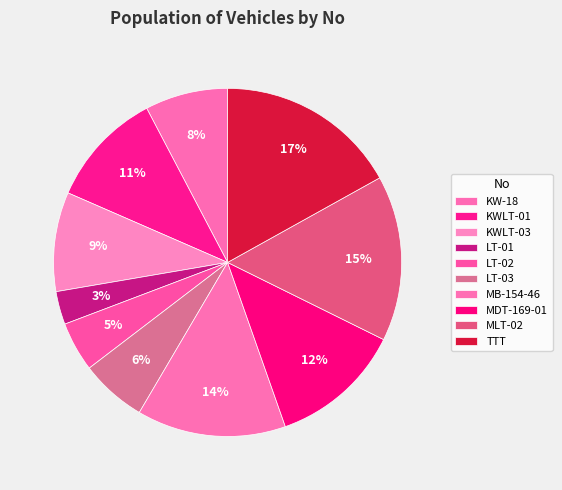

Count the number of slices in the pie.

10